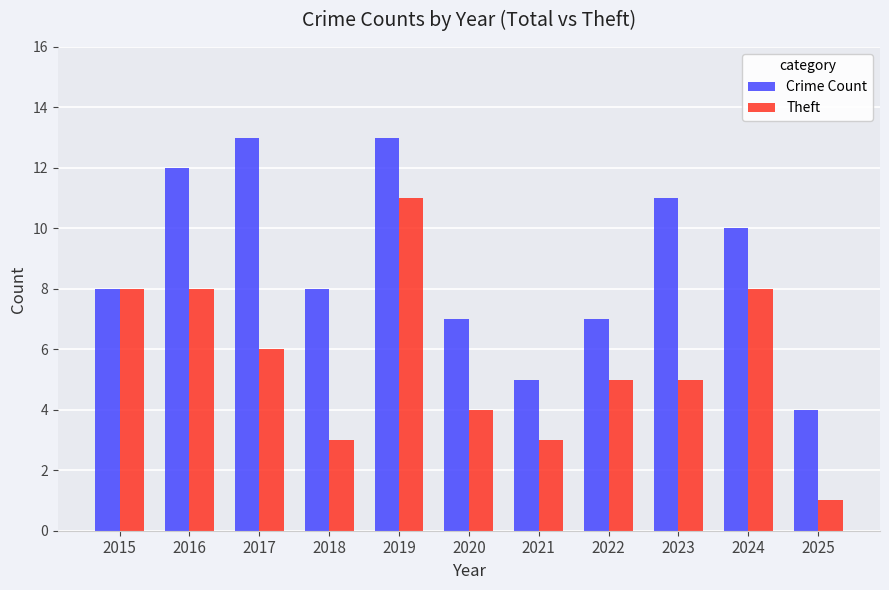

What is the total value across all series at 2016?

20